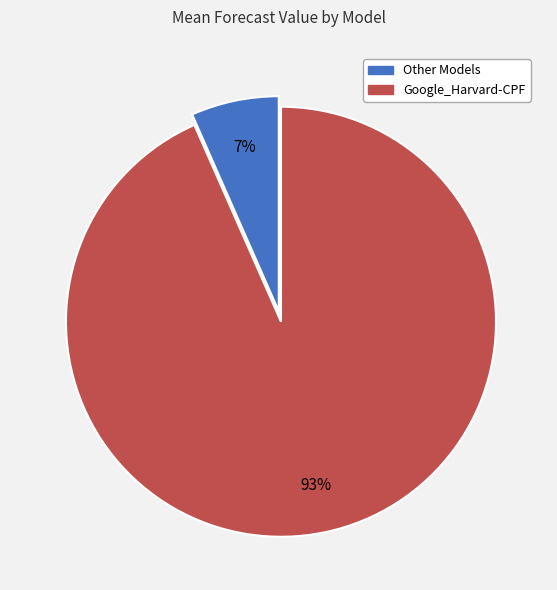

How many slices are in this pie chart?

2